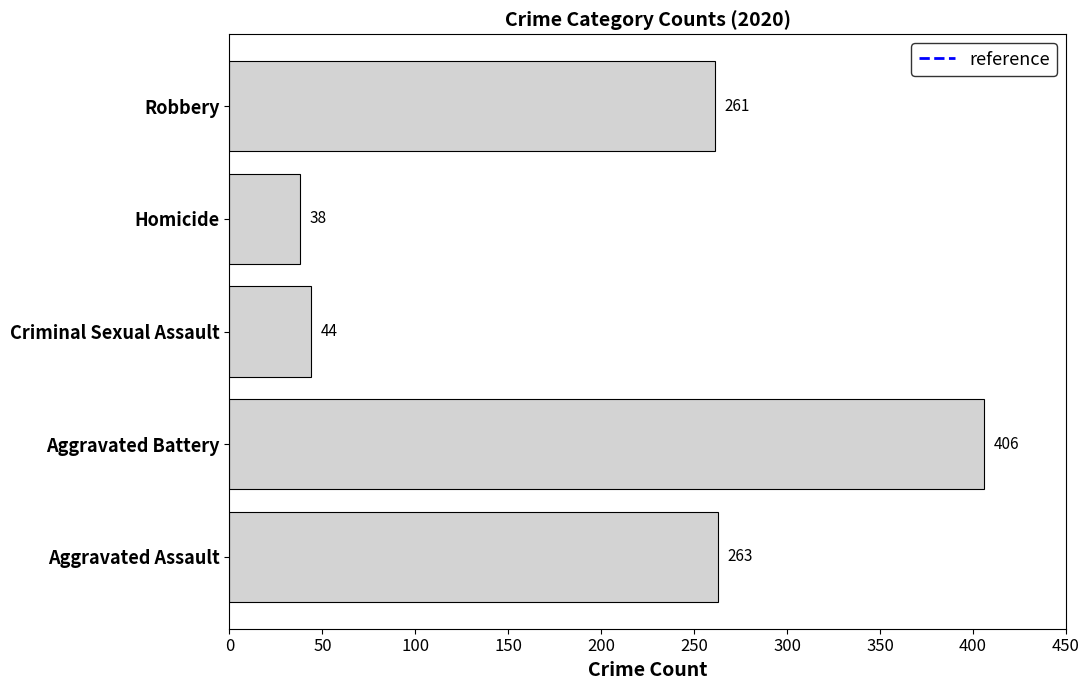

Rank the categories by value from lowest to highest.

Homicide, Criminal Sexual Assault, Robbery, Aggravated Assault, Aggravated Battery